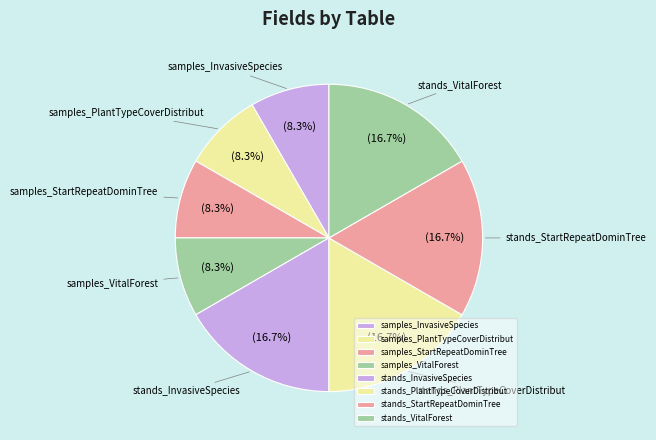

What percentage is NOT represented by samples_InvasiveSpecies?

91.7%